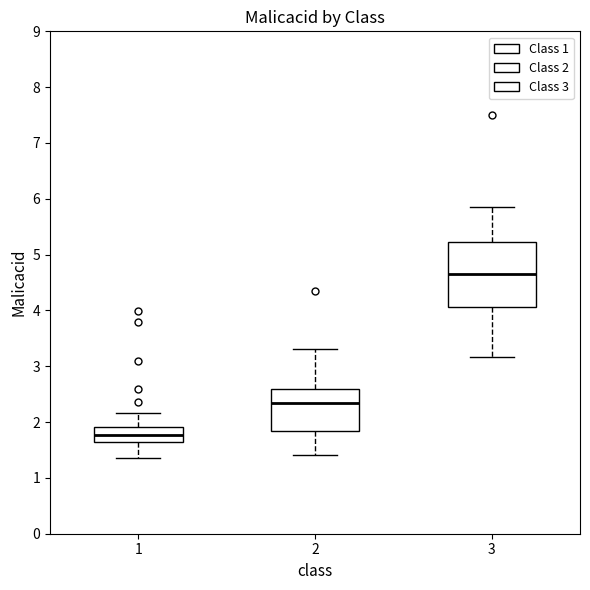

Where does the upper whisker of the box at x = 1 end on the y-axis? The values are not printed on the chart, so give them approximately, as read against the axis.

2.2